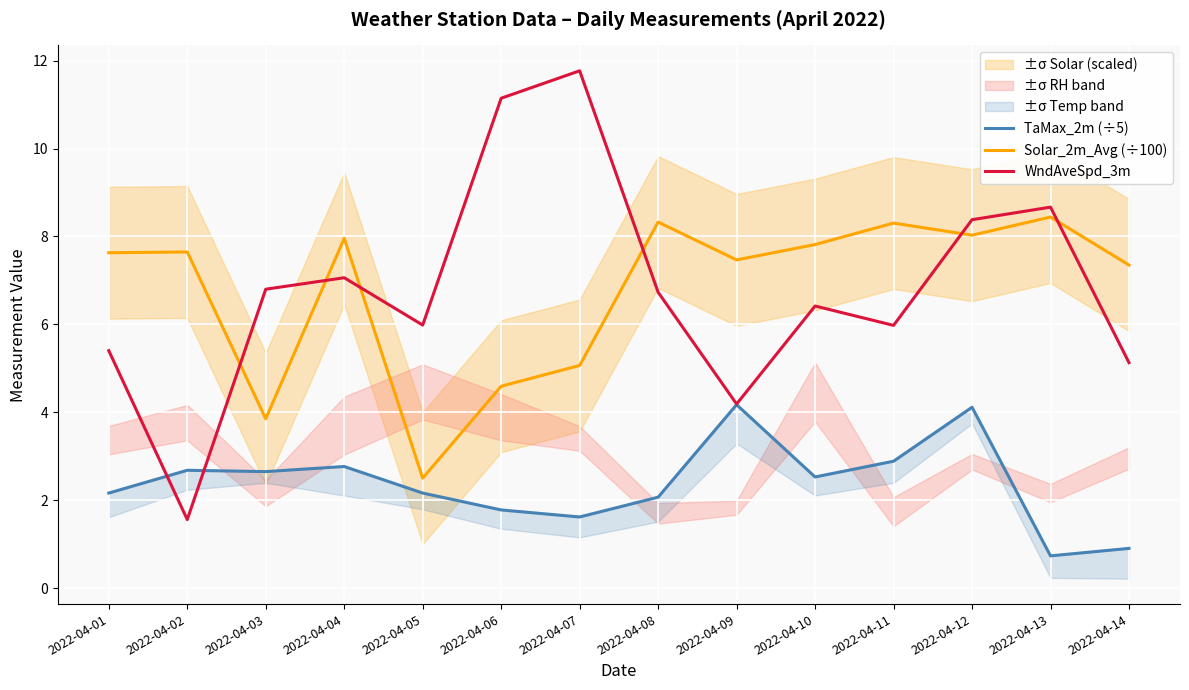

What is the sum of all TaMax_2m (÷5) values?

33.2